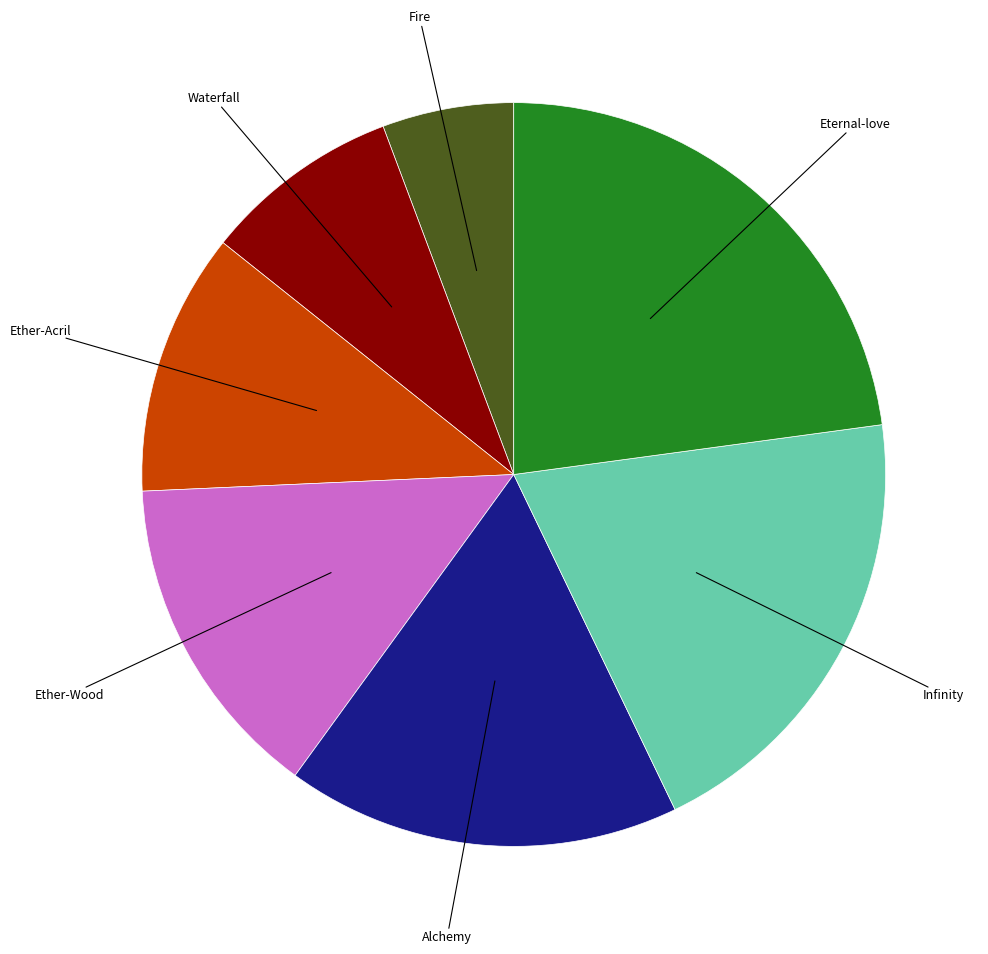

How many slices are in this pie chart?

7